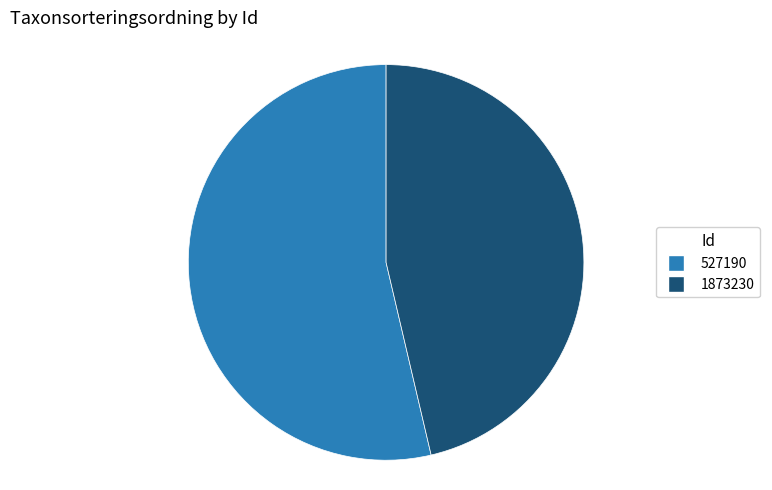

Which slice is the smallest?

46.3% (77506)